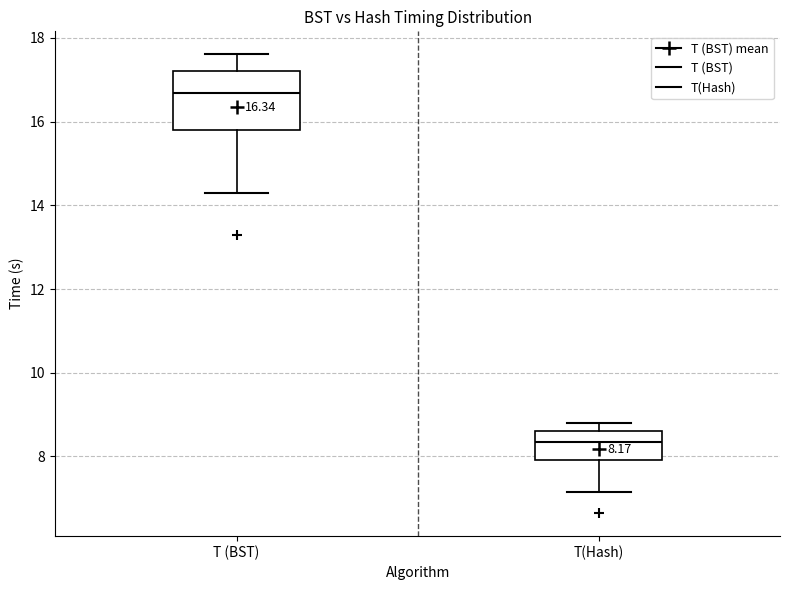

Which box's median line is the highest?

T (BST)